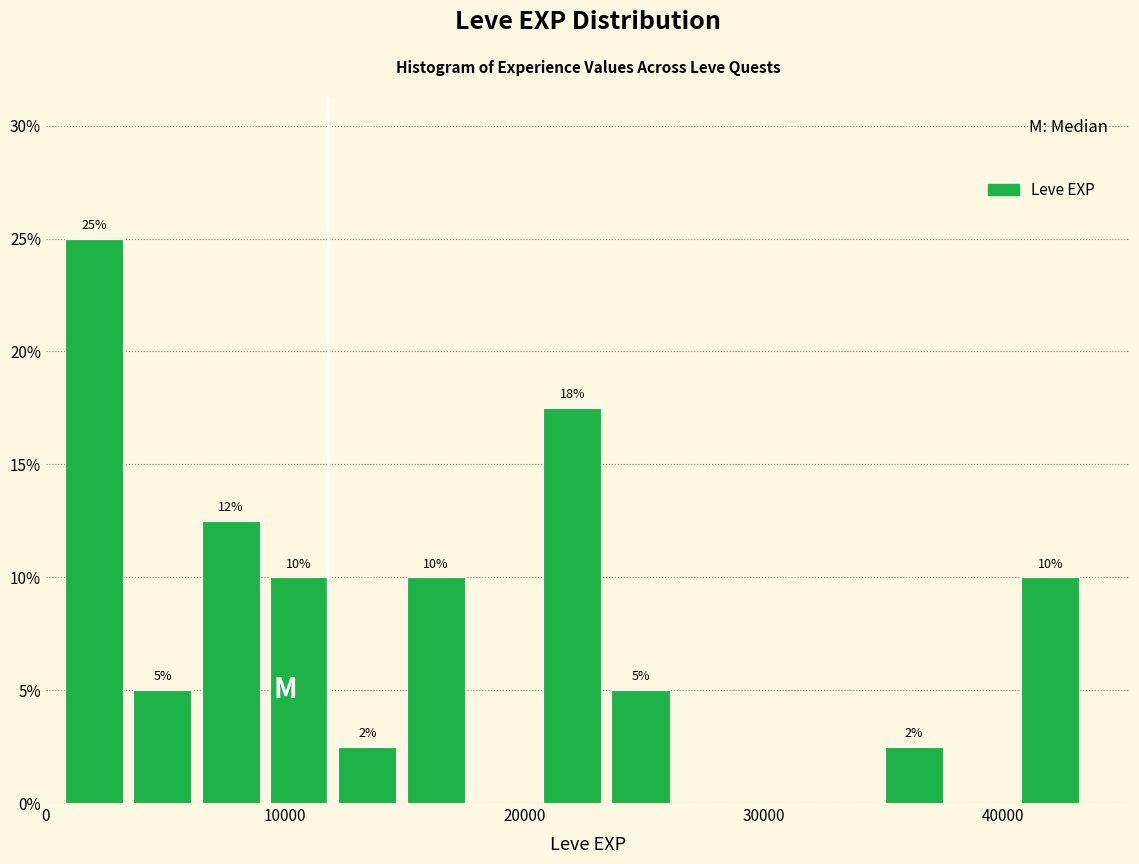

Around what value on the x-axis is the tallest bar? Give the approximate position of its centre, as read against the axis.

2000